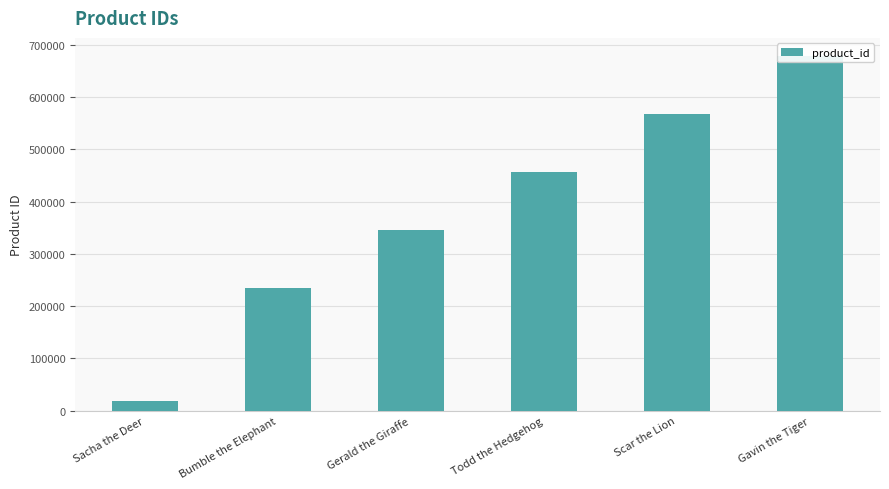

Reading left to right, list all the values displayed in this chart.

Sacha the Deer=18216	Bumble the Elephant=234567	Gerald the Giraffe=345678	Todd the Hedgehog=456789	Scar the Lion=567890	Gavin the Tiger=678901